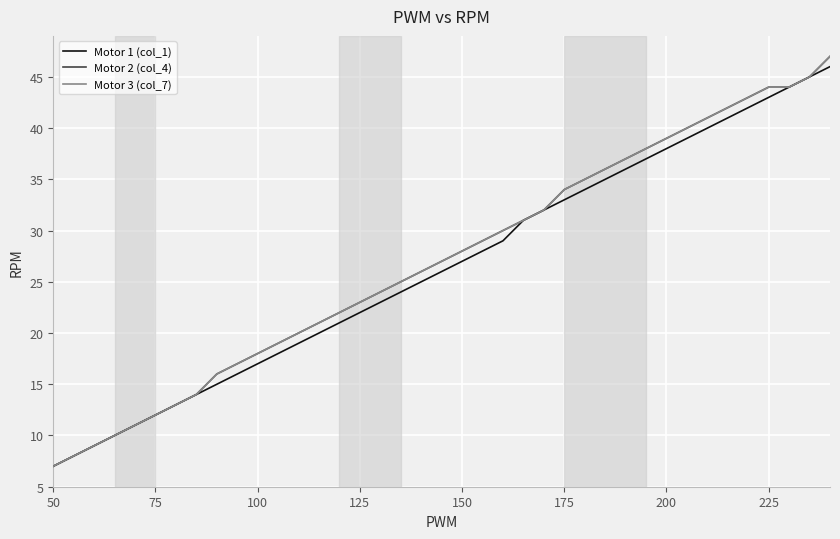

Does the chart have visible grid lines?

Yes